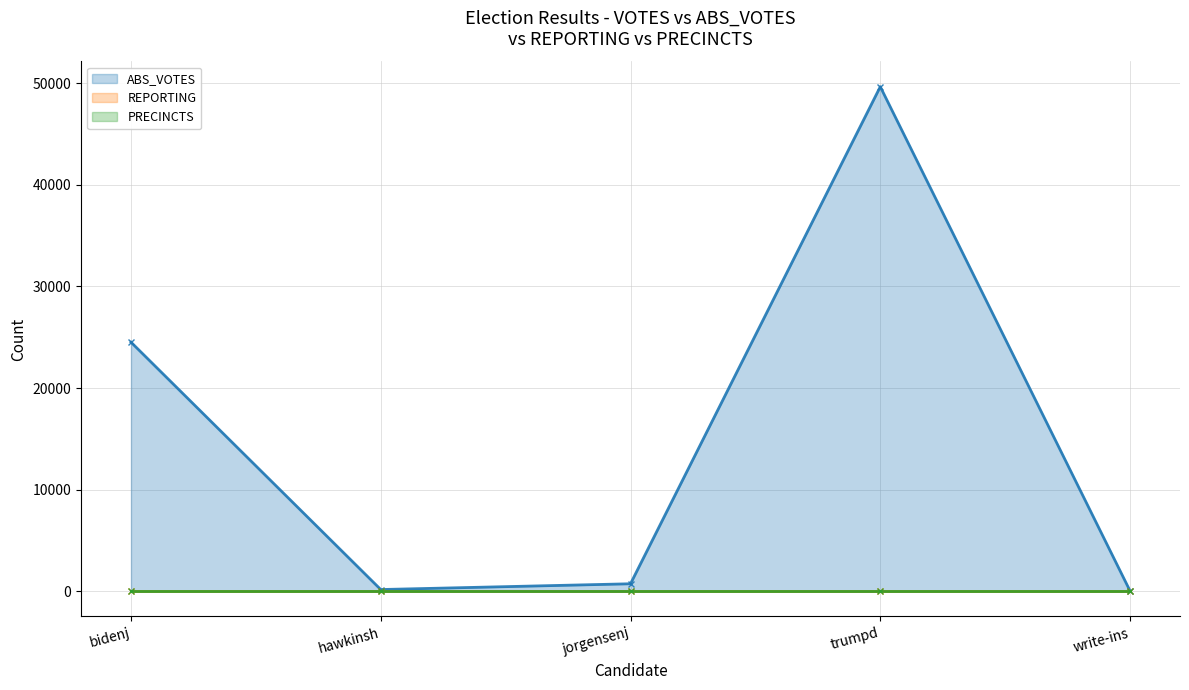

At how many categories does at least one series exceed 13484?

2